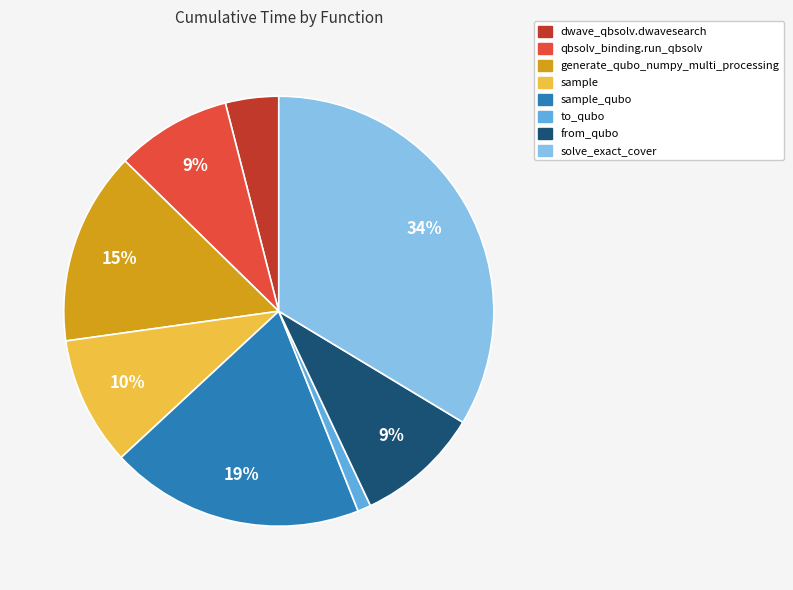

Is the sum of to_qubo and sample_qubo greater than half?

No